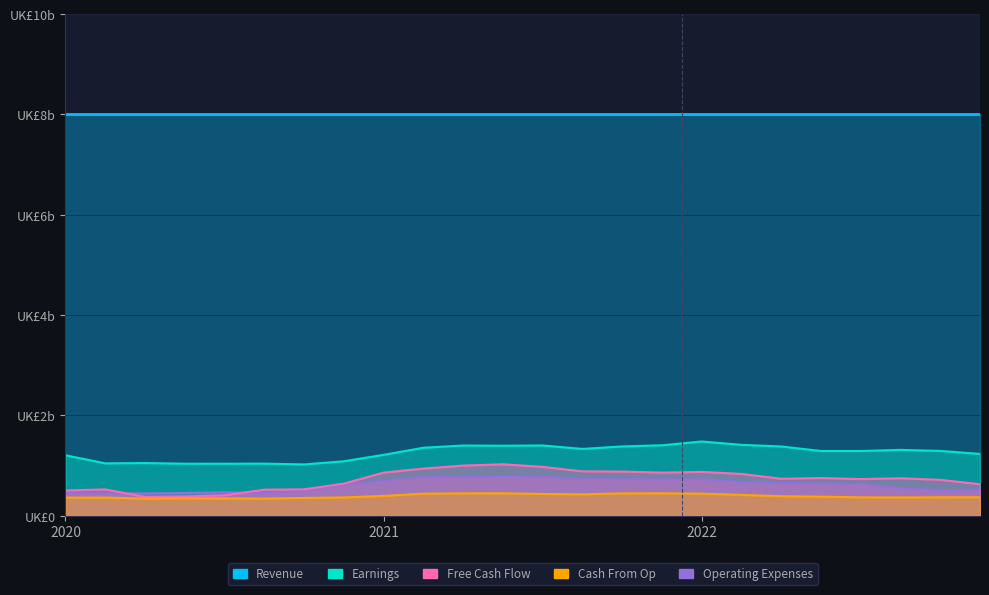

In Free Cash Flow, how many points are lower than both neighbors (excluding endpoints)?

4